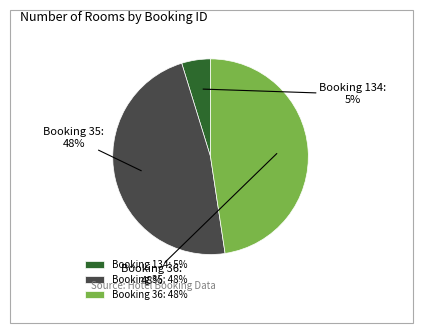

What percentage is the Booking 36 slice, to the nearest percent?

48%